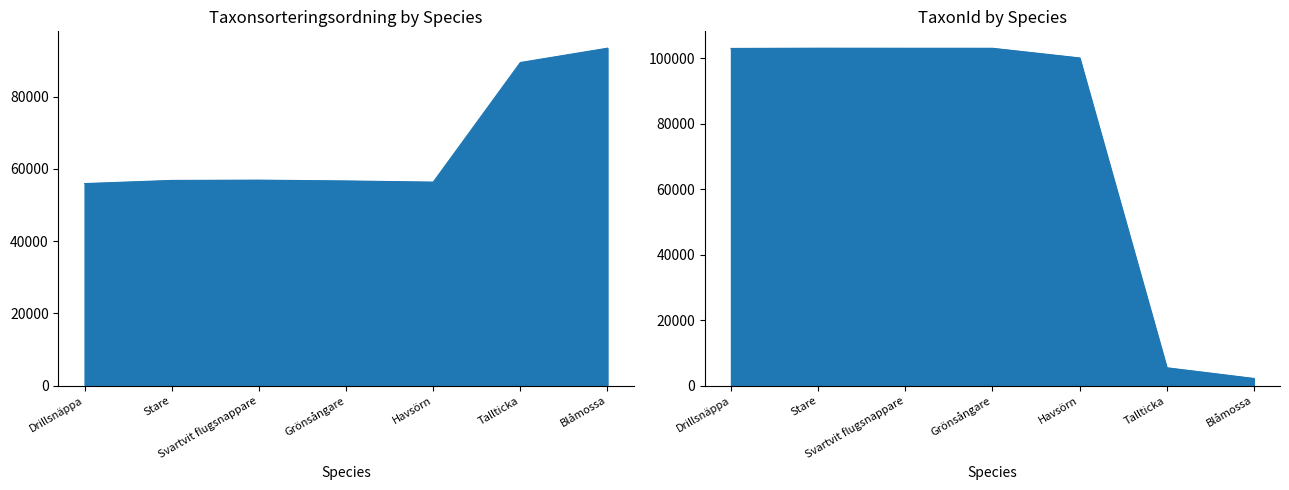

Between which two adjacent categories do TaxonId and Taxonsorteringsordning first intersect?

Havsörn and Tallticka